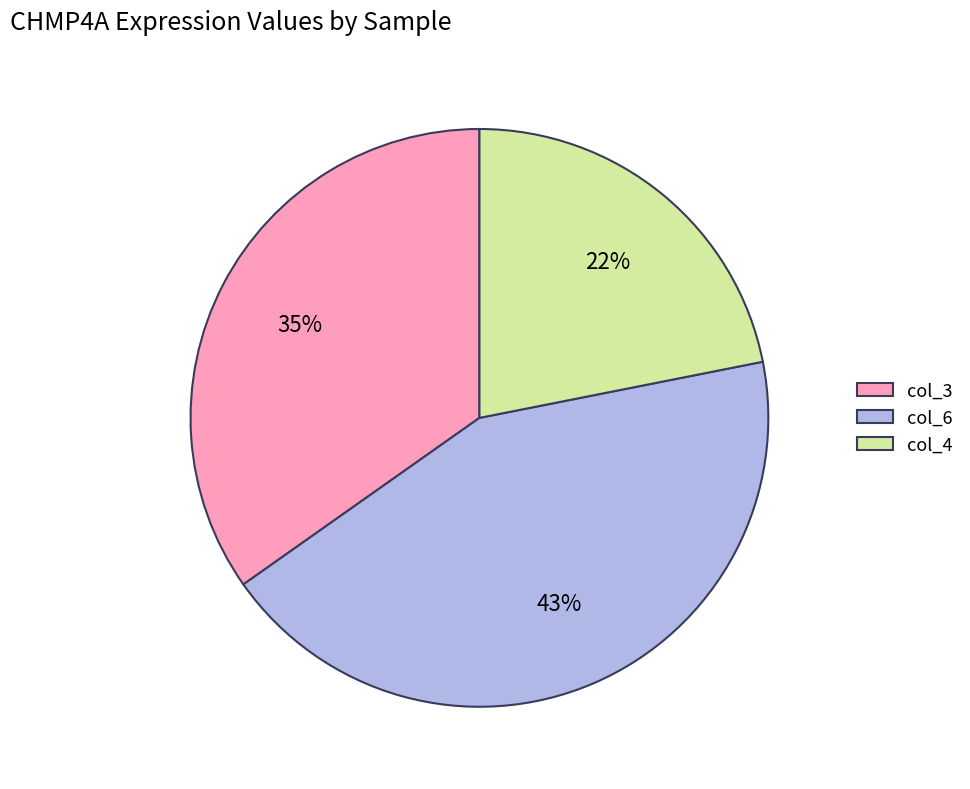

Is the sum of col_3 and col_6 greater than half?

Yes